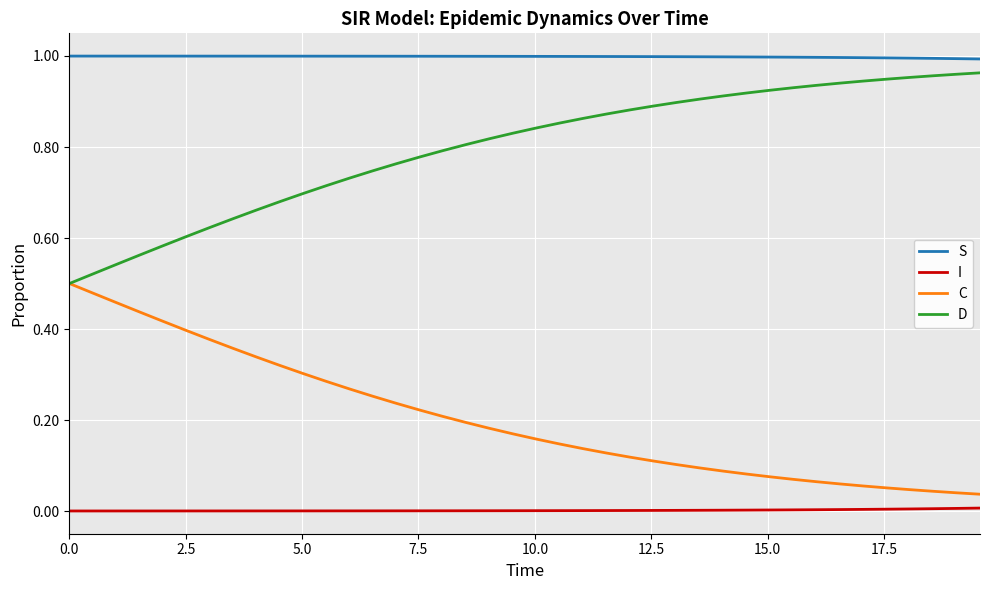

Which series has the largest total across all categories?

S